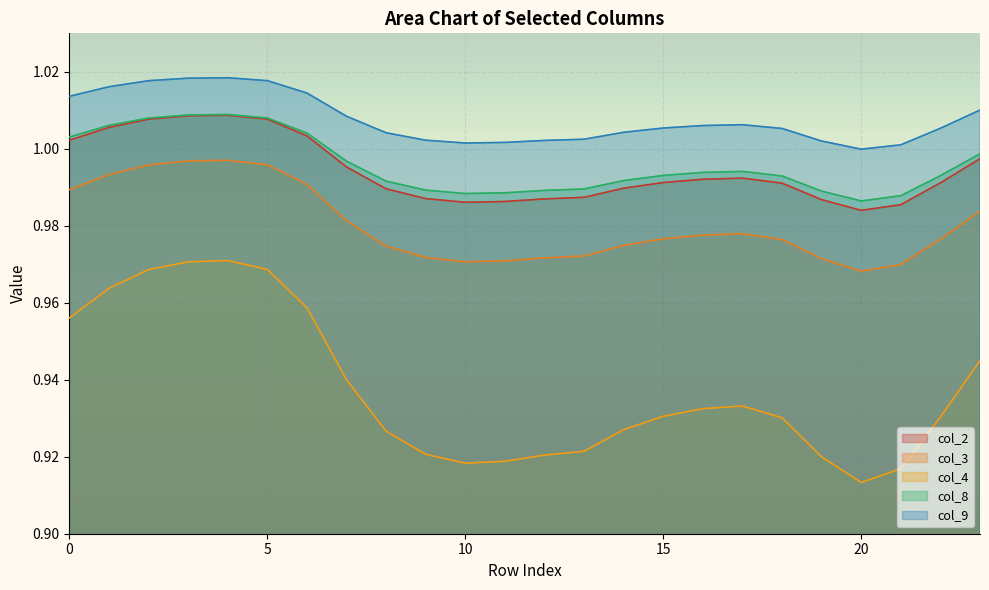

Between 1 and 11, which series saw the biggest shift?

col_4